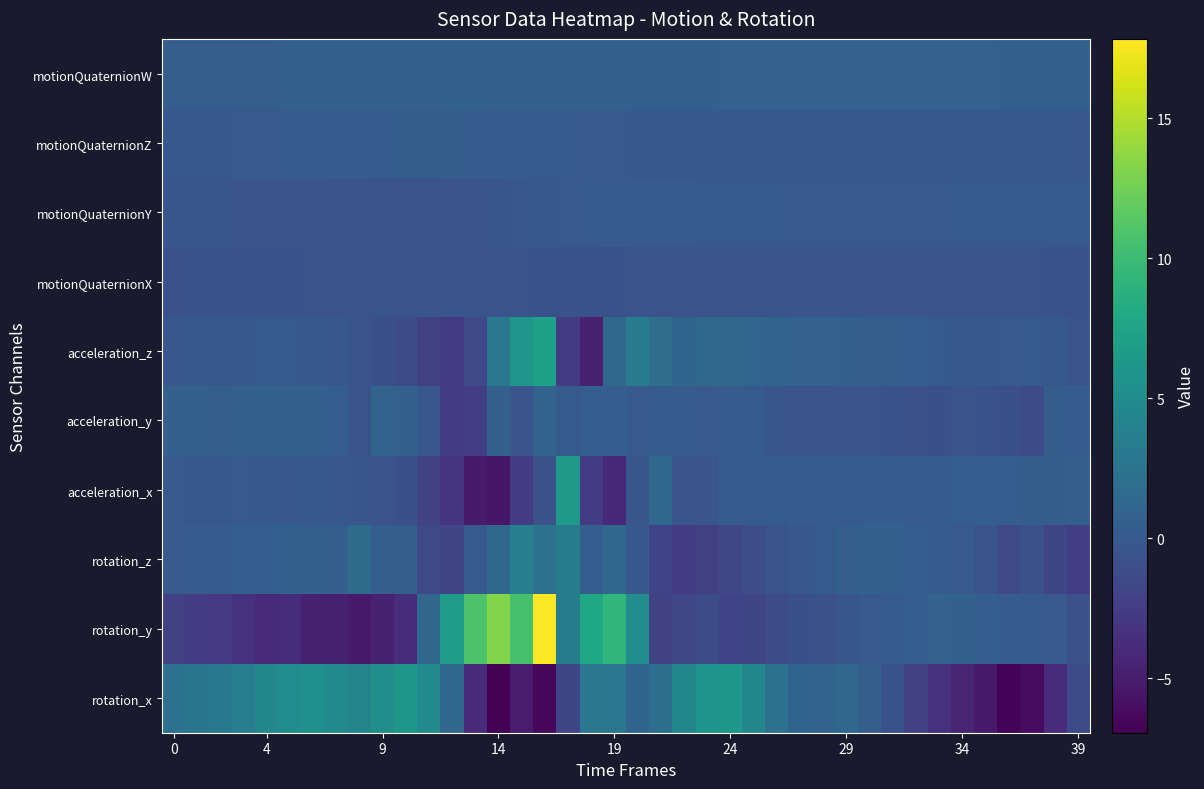

Which label corresponds to the largest value in the chart?

16